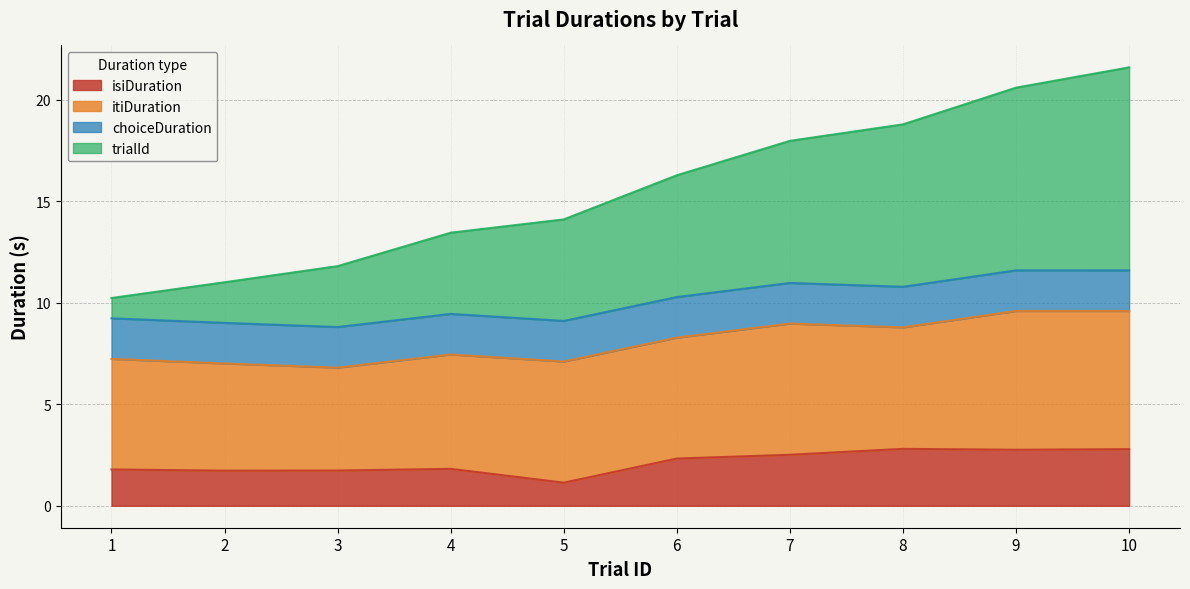

Which series has the widest spread of values?

trialId